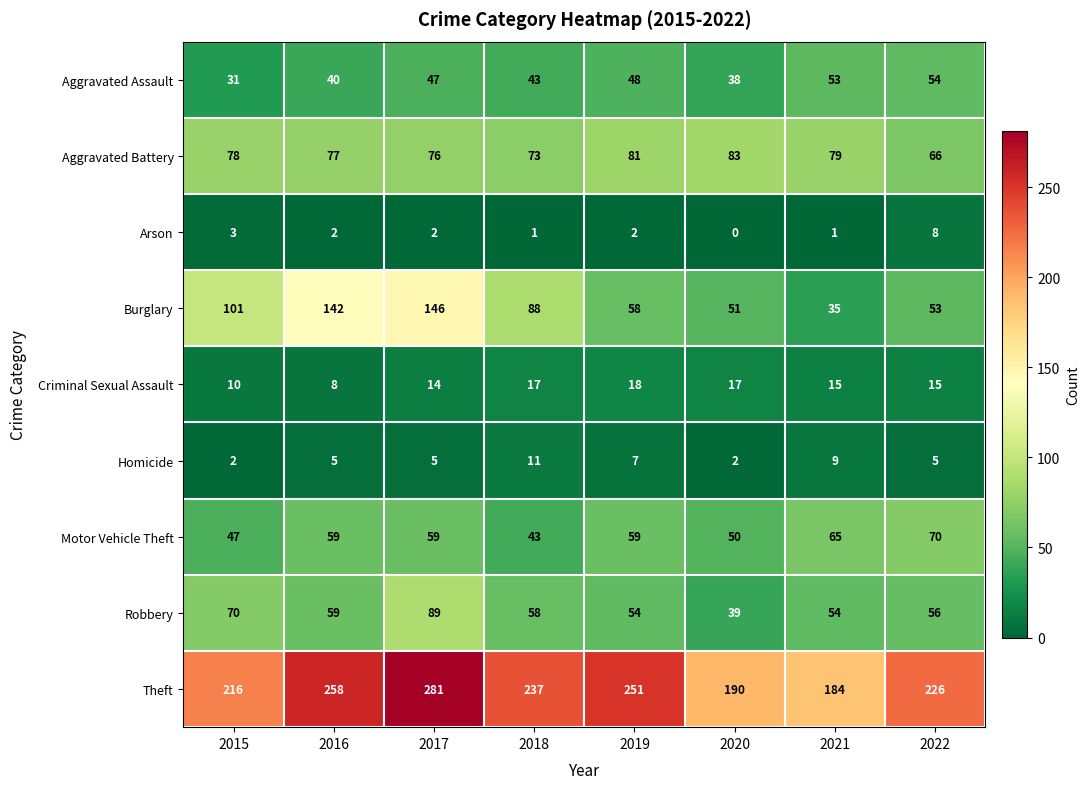

Which series has the largest range (max minus min)?

Burglary